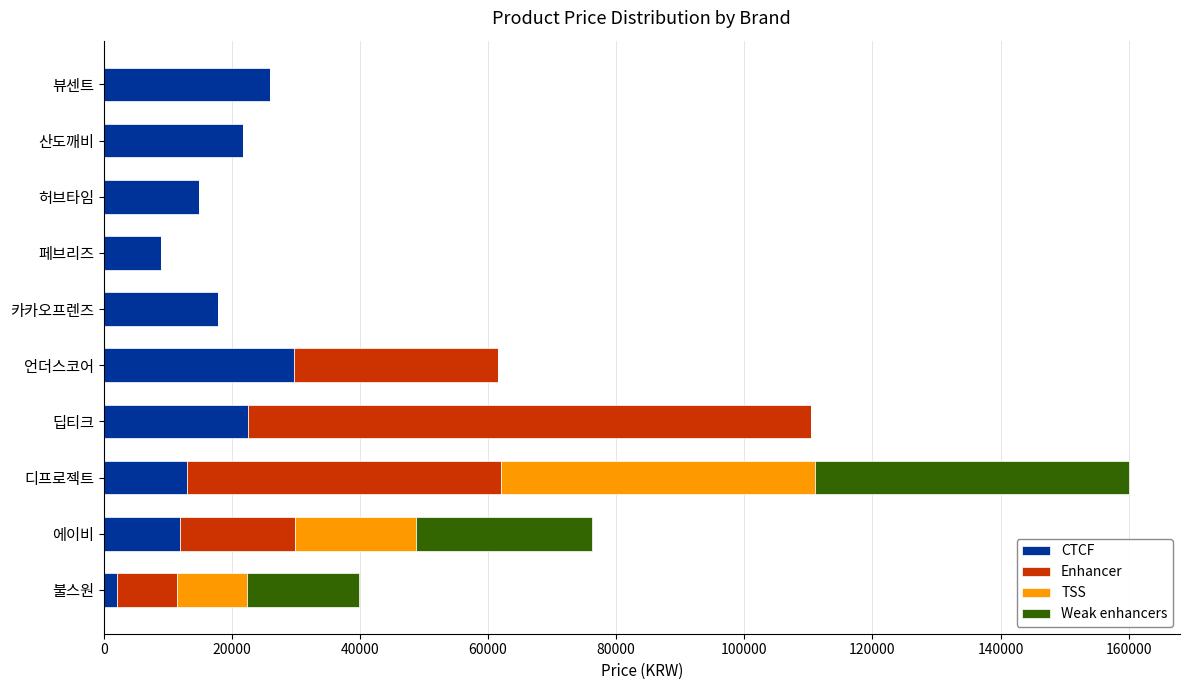

What value does the CTCF series have at 언더스코어?

29690